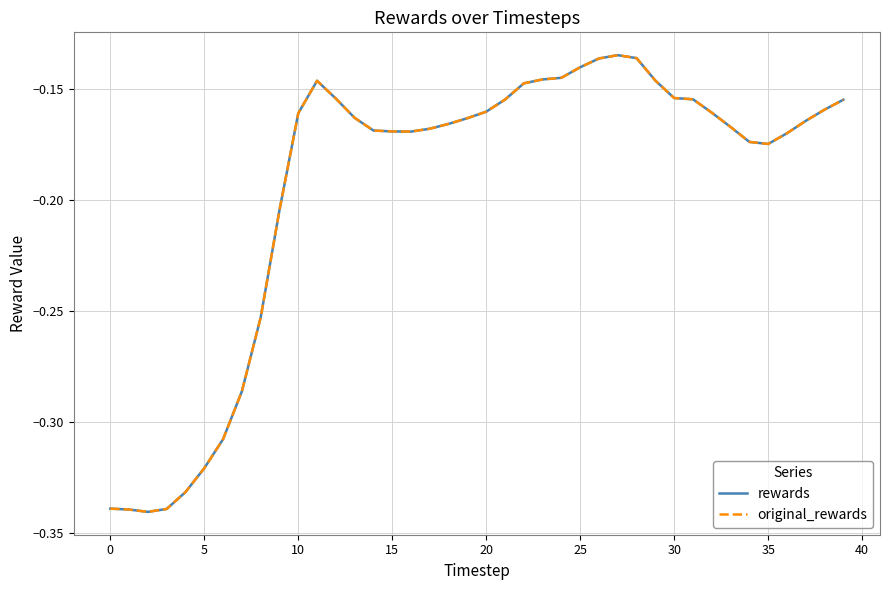

In original_rewards, how many points are higher than both neighbors (excluding endpoints)?

2